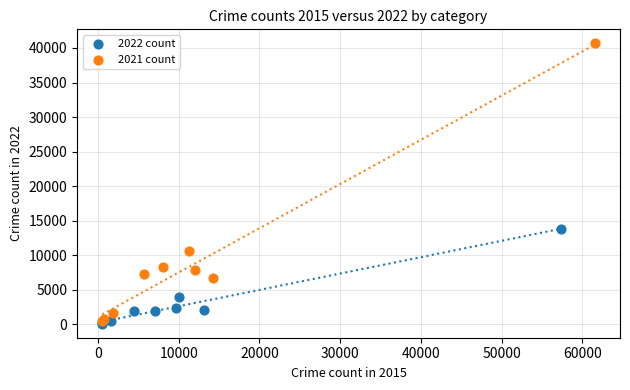

Which series has the widest spread of Y values?

2021 count